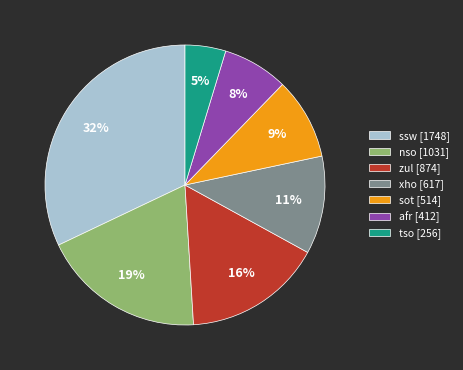

To the nearest percent, what is the average slice percentage?

14%